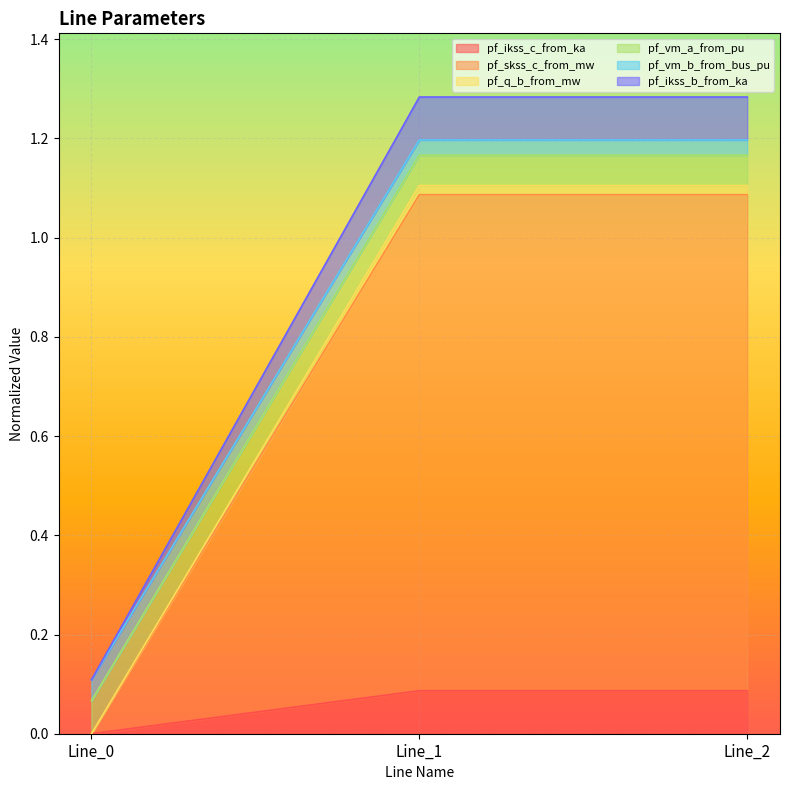

At how many categories does at least one series exceed 0?

3